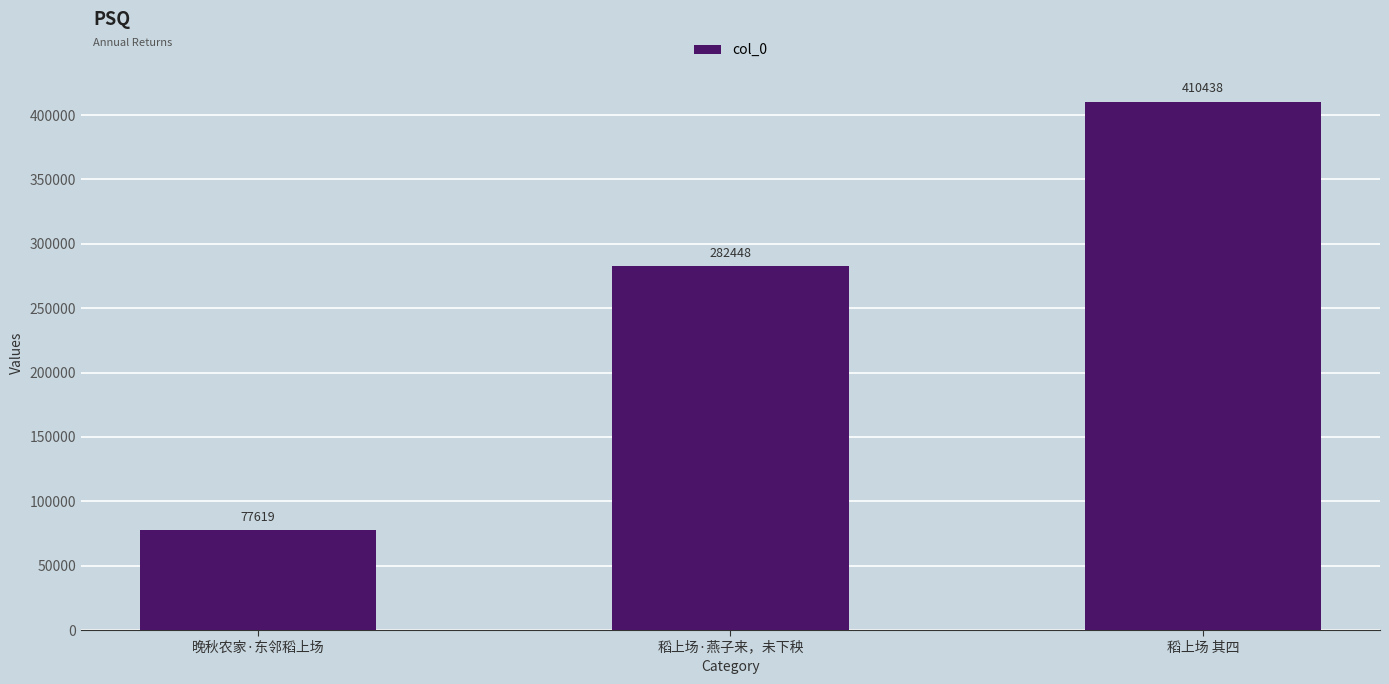

Rank the categories by value from highest to lowest.

稻上场 其四, 稻上场·燕子来，未下秧, 晚秋农家·东邻稻上场